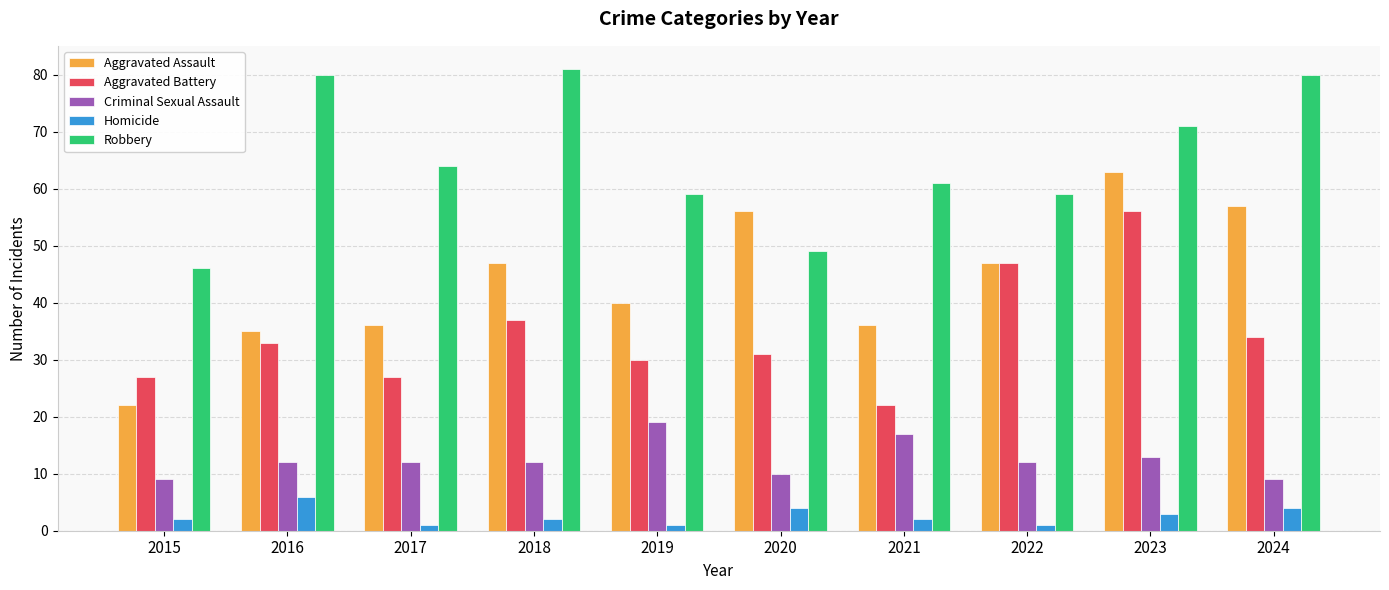

At 2024, list the series in order from largest to smallest.

Robbery, Aggravated Assault, Aggravated Battery, Criminal Sexual Assault, Homicide